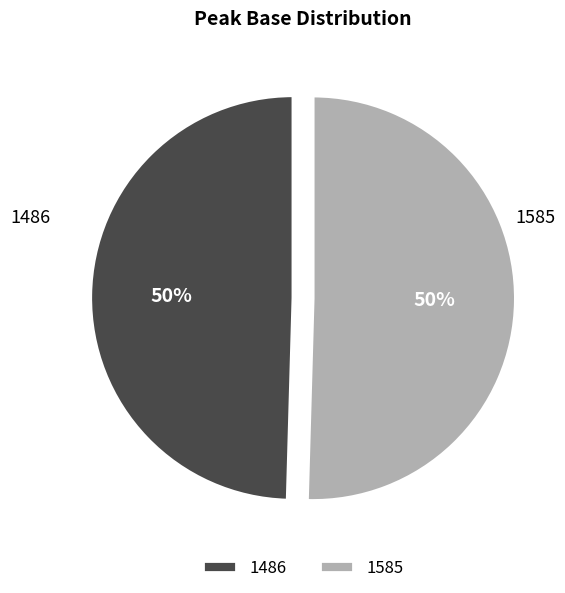

Count the number of slices in the pie.

2